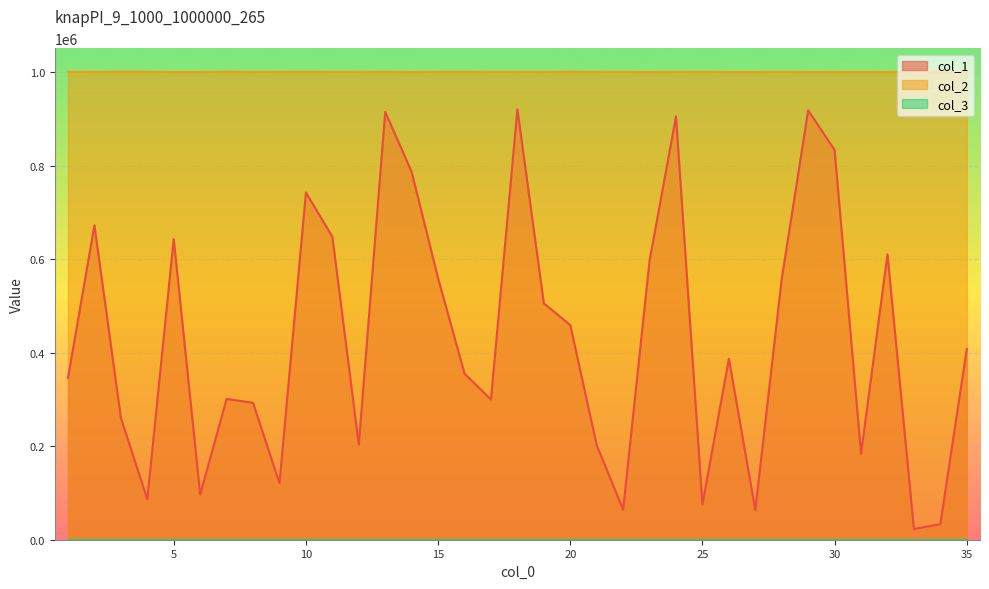

Reading left to right, list all the values displayed in this chart.

col_1: 1=346293	2=672320	3=260613	4=86441	5=643090	6=96465	7=301219	8=292705	9=120626	10=742507	11=648070	12=203123	13=915013	14=786587	15=559190	16=355175	17=299844	18=920635	19=505539	20=459115	21=202012	22=64272	23=596793	24=905326	25=75159	26=386986	27=63451	28=558233	29=918329	30=833409	31=183737	32=610303	33=22889	34=33431	35=407912
col_2: 1=1000391	2=1000628	3=1000984	4=1000948	5=1000119	6=1000131	7=1000971	8=1000344	9=1000701	10=1000825	11=1000497	12=1000542	13=1000815	14=1000086	15=1000733	16=1000734	17=1000567	18=1000608	19=1000257	20=1000927	21=1000599	22=1000494	23=1000082	24=1000450	25=1000709	26=1000080	27=1000178	28=1000504	29=1000160	30=1000236	31=1000129	32=1000267	33=1000651	34=1000877	35=1000615